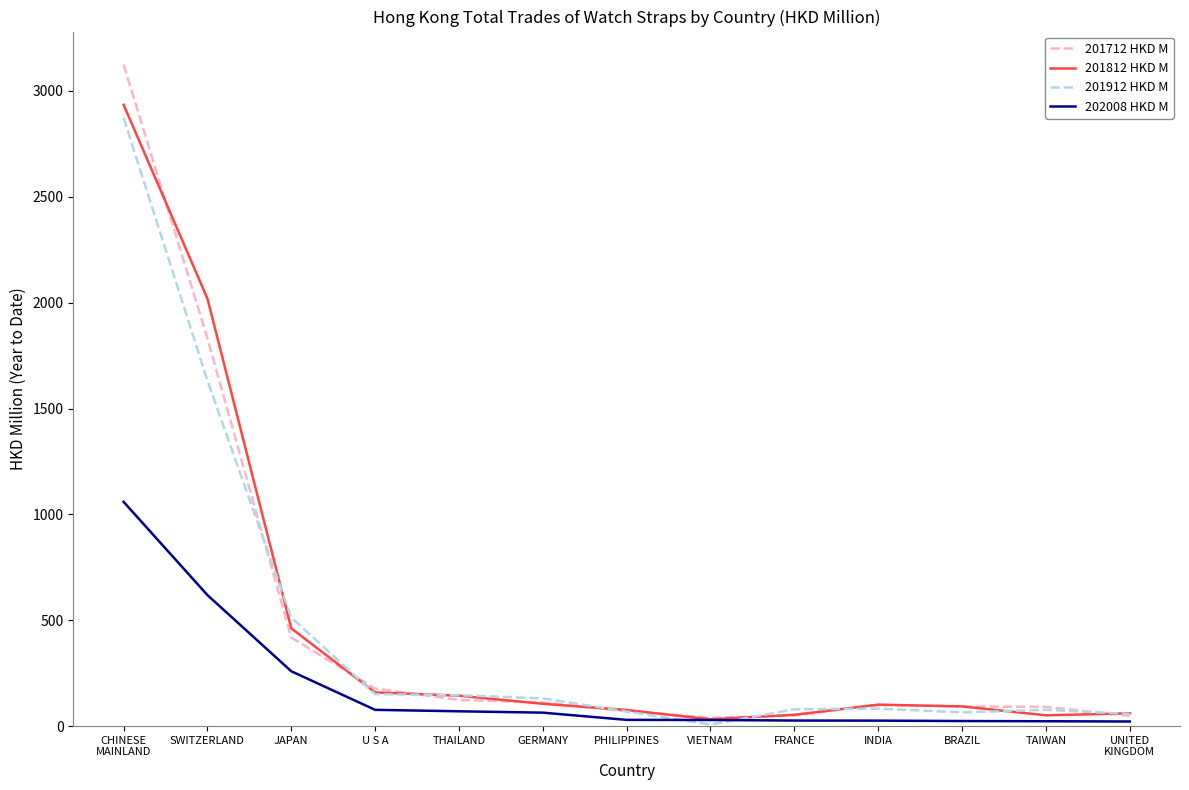

How many distinct data groups are displayed?

4